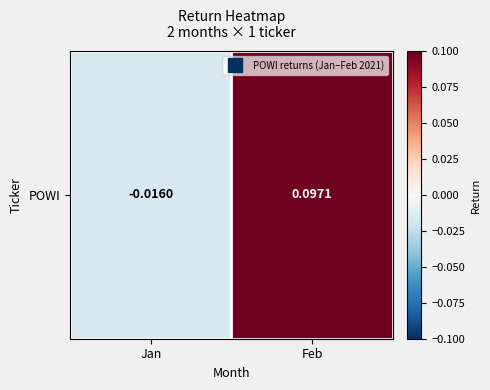

How many values are between 0 and 1?

1